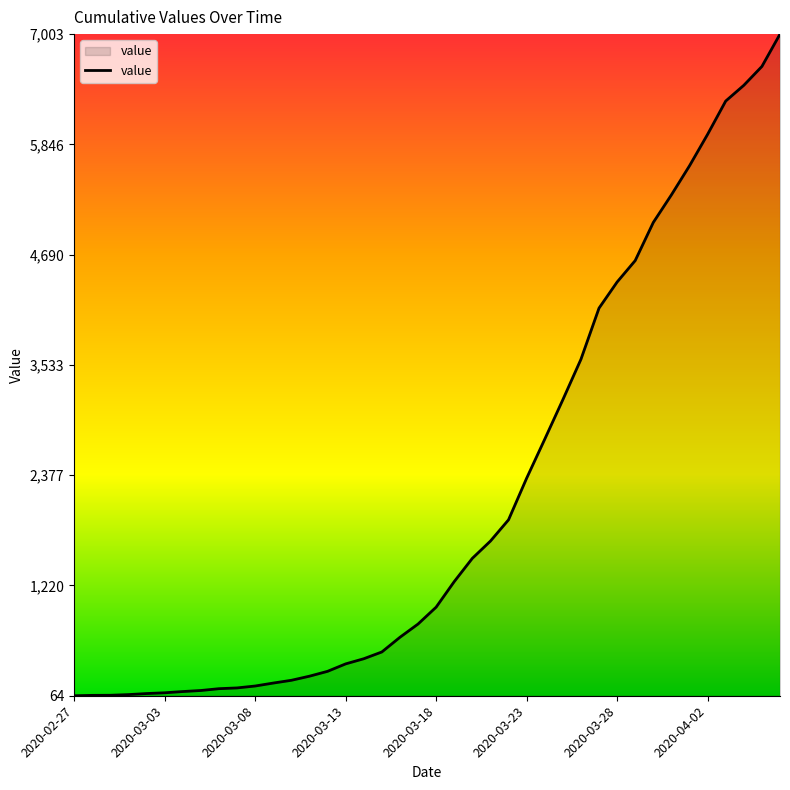

What is the greatest value displayed?

7003